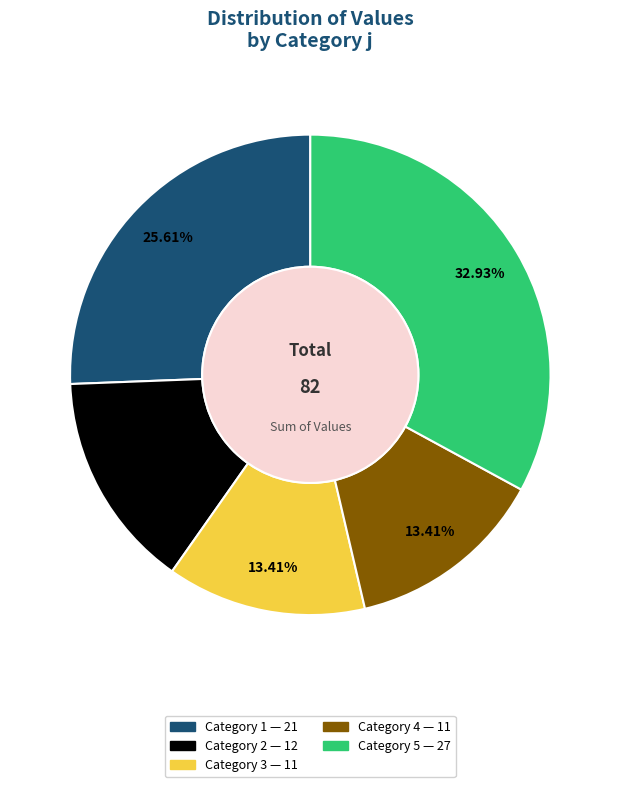

To the nearest percent, what is the difference between the largest and smallest slice percentages?

20%